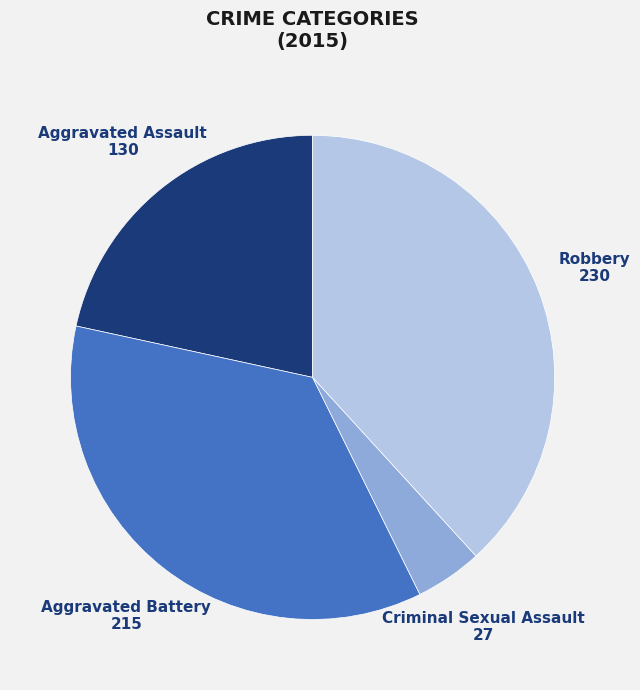

Is there a majority slice in this chart?

No